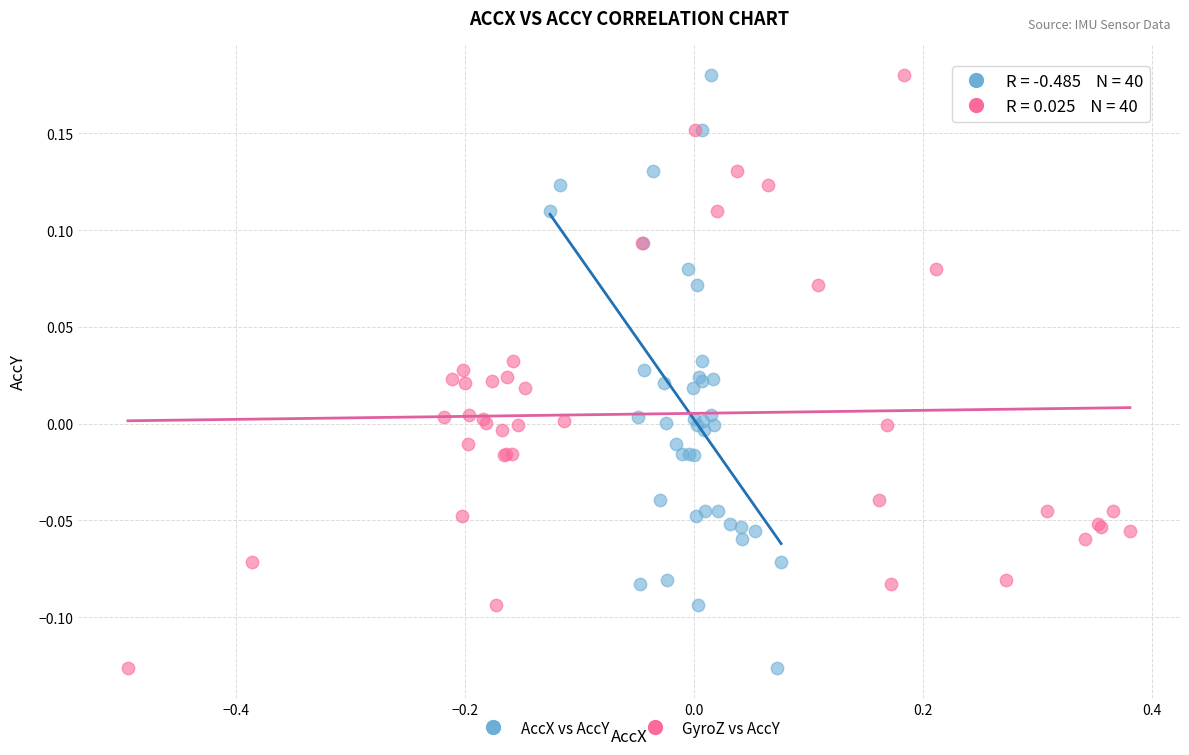

What are all the series names shown in the legend?

AccX vs AccY, GyroZ vs AccY